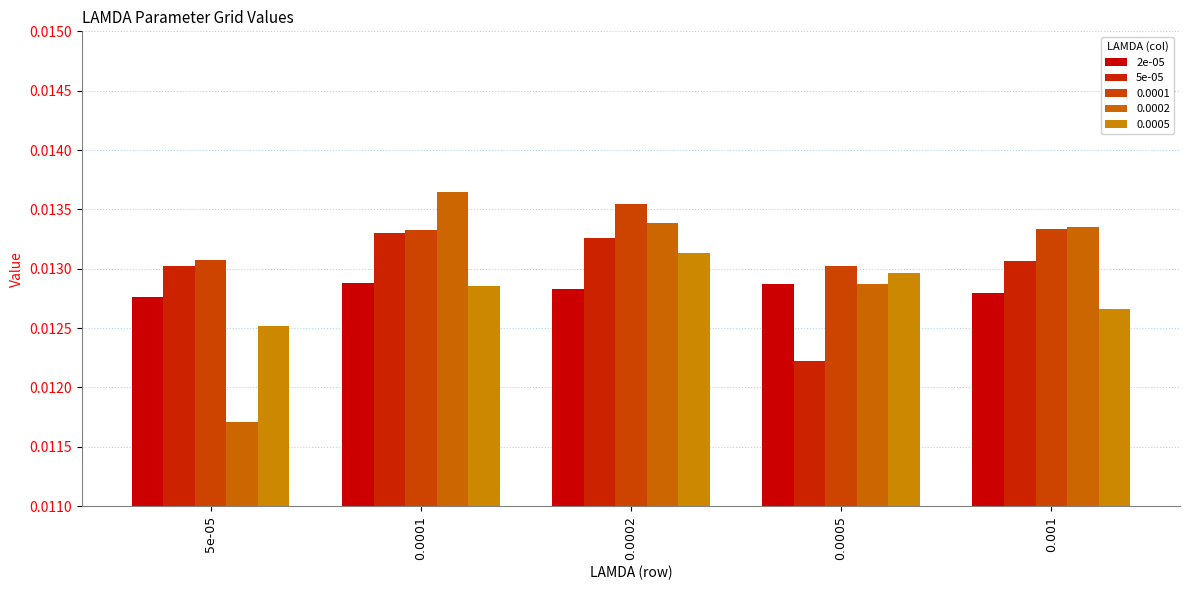

Between 0.0001 and 0.0005, which is larger?

0.0001